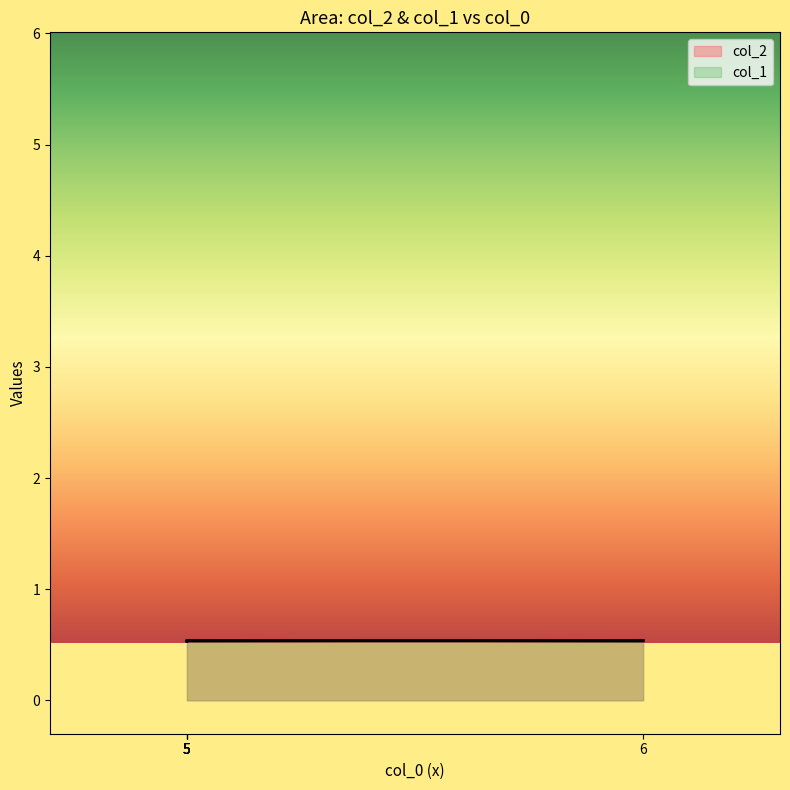

What is the value of the col_1 point at the 2nd from the left?

0.5